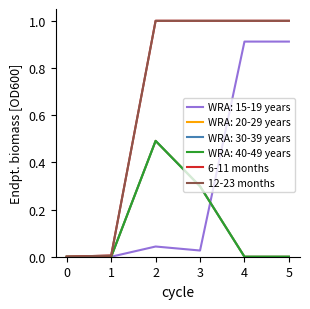

Which series has the widest spread of values?

6-11 months